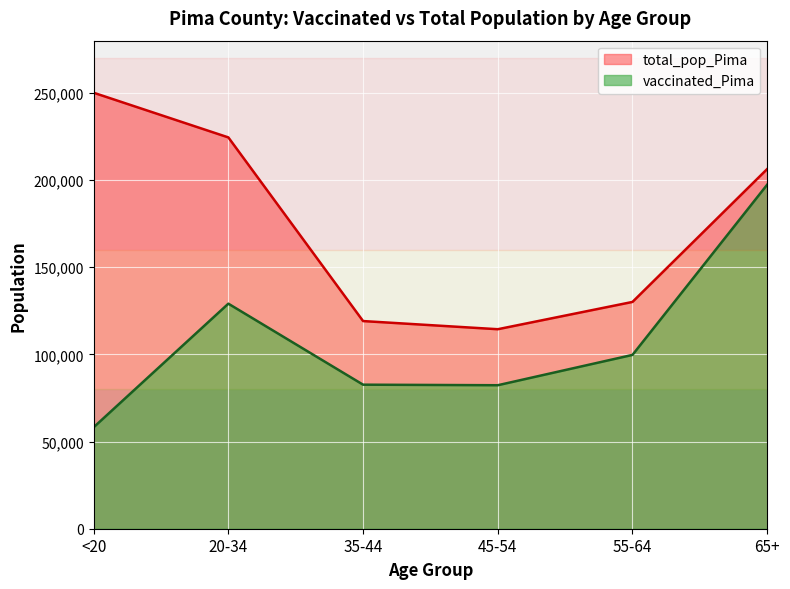

Read the vaccinated_Pima value at 65+, to the nearest 50.

197400